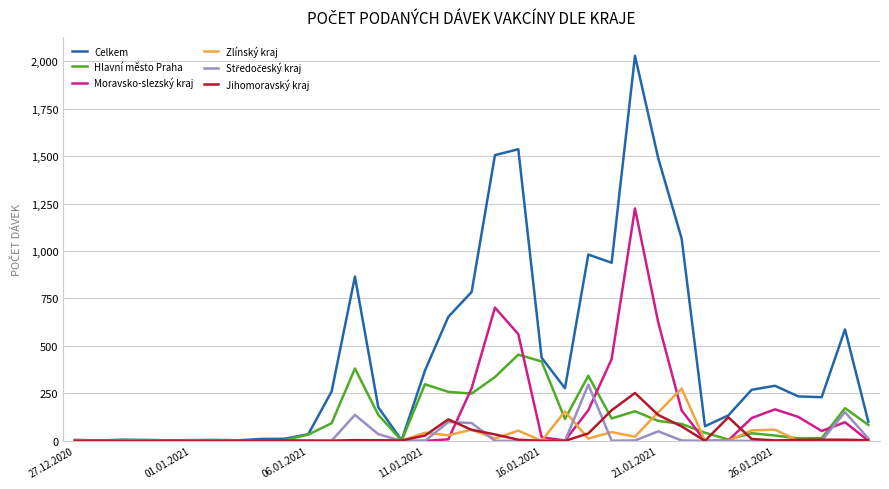

What is the greatest value displayed?

2028